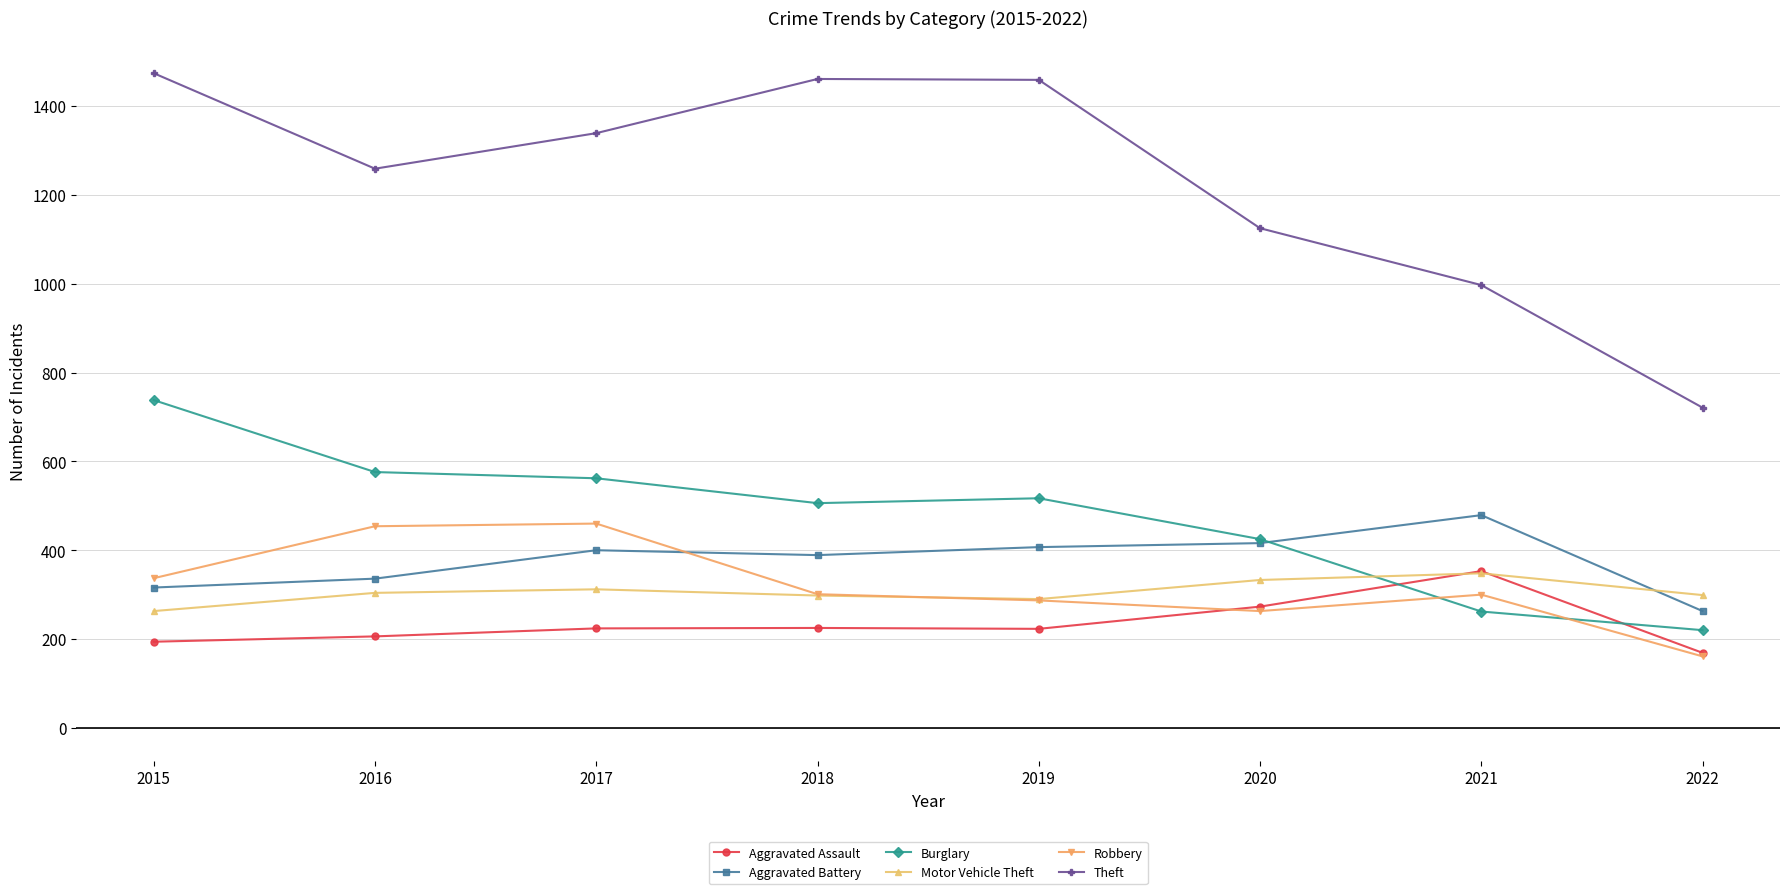

True or false: Burglary and Robbery intersect in this chart.

True